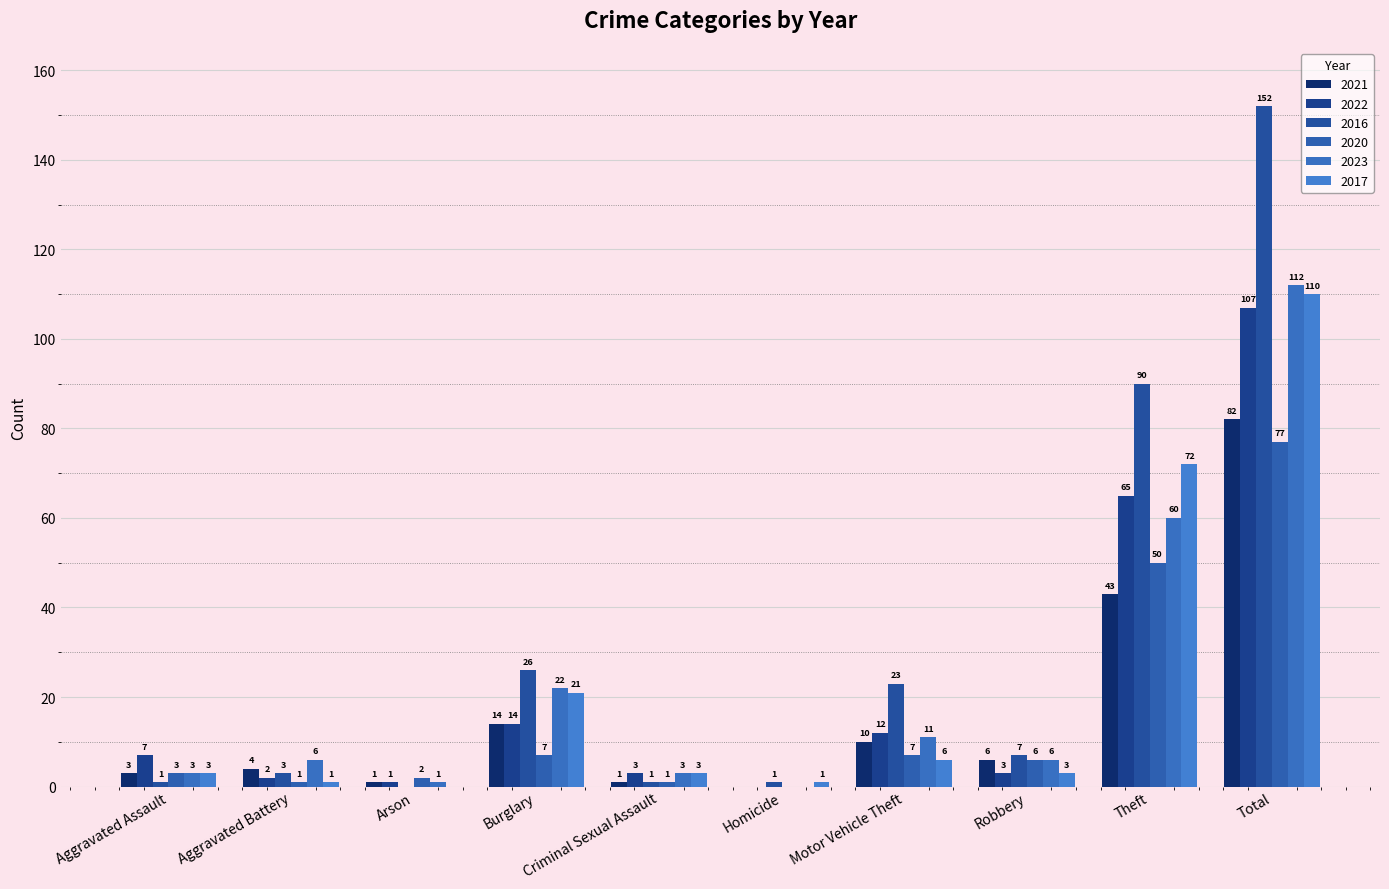

What is the sum of the 2017 values at Arson and Criminal Sexual Assault?

3